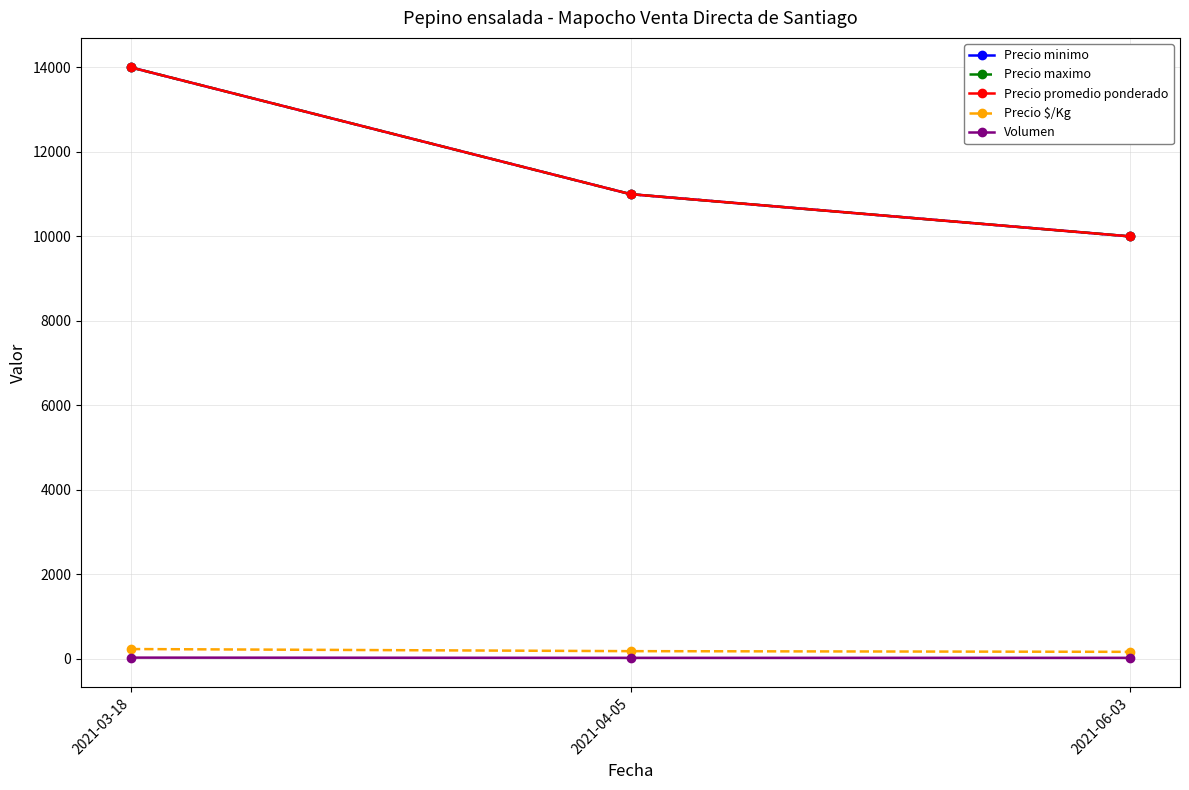

At 2021-03-18, list the series in order from smallest to largest.

Volumen, Precio $/Kg, Precio minimo, Precio maximo, Precio promedio ponderado